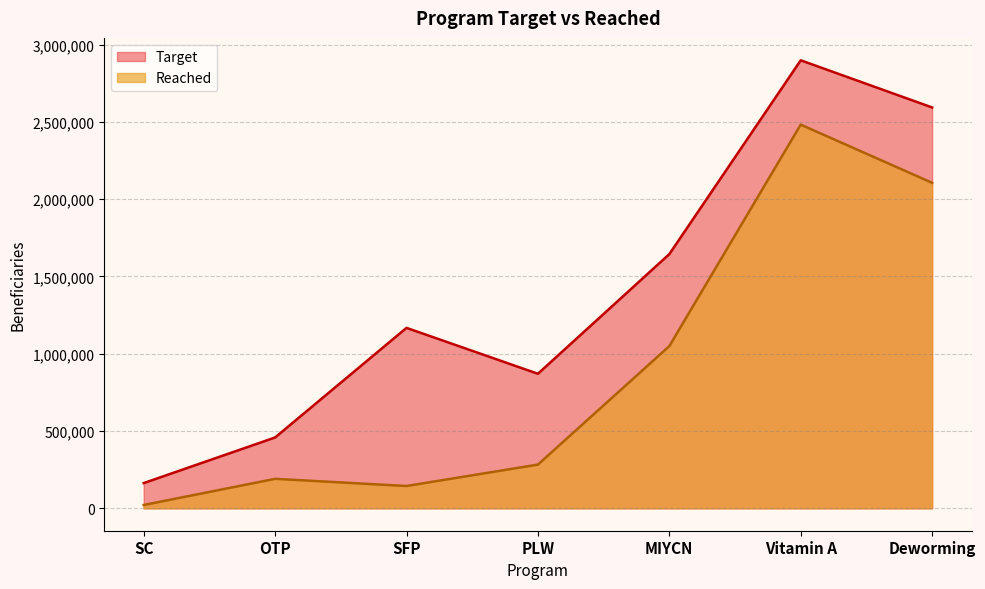

True or false: Reached has a value of 21454 at SC.

True